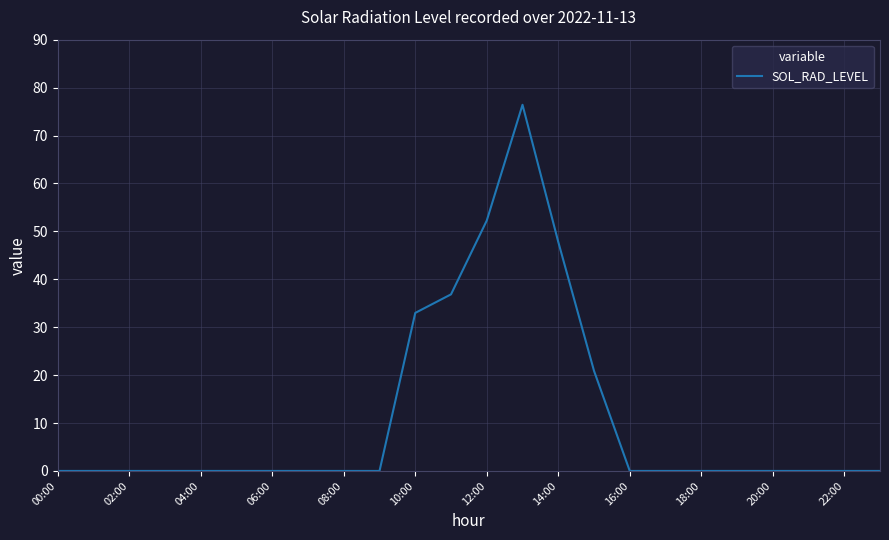

What is the difference between the maximum and minimum values?

76.4